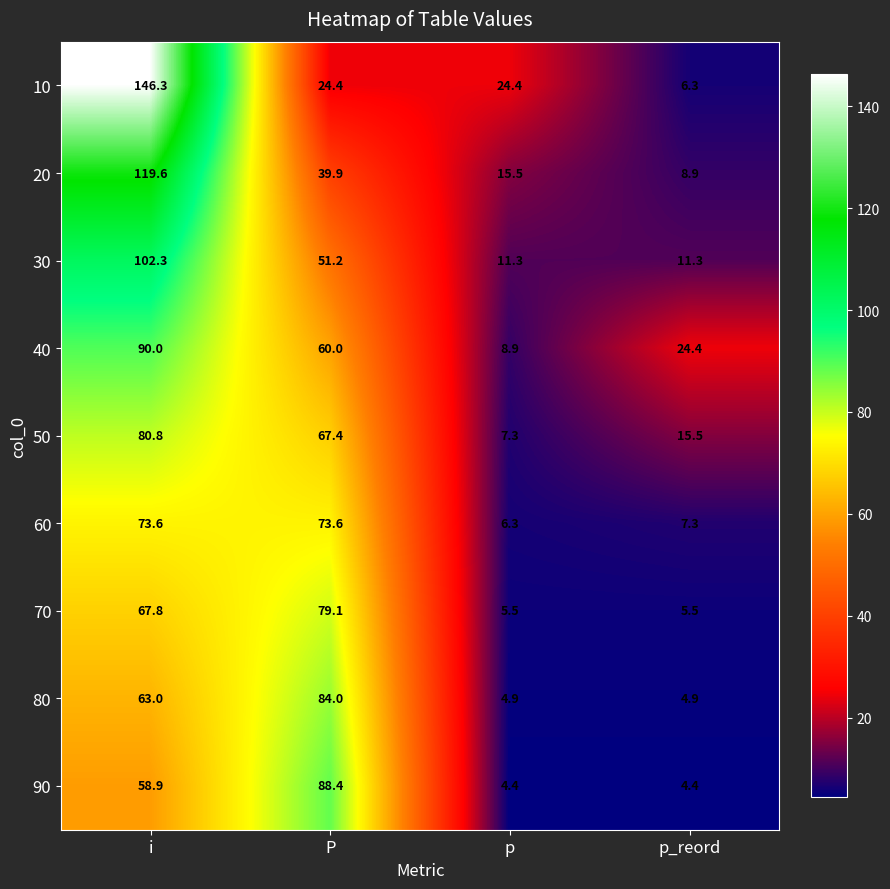

How many distinct data groups are displayed?

9